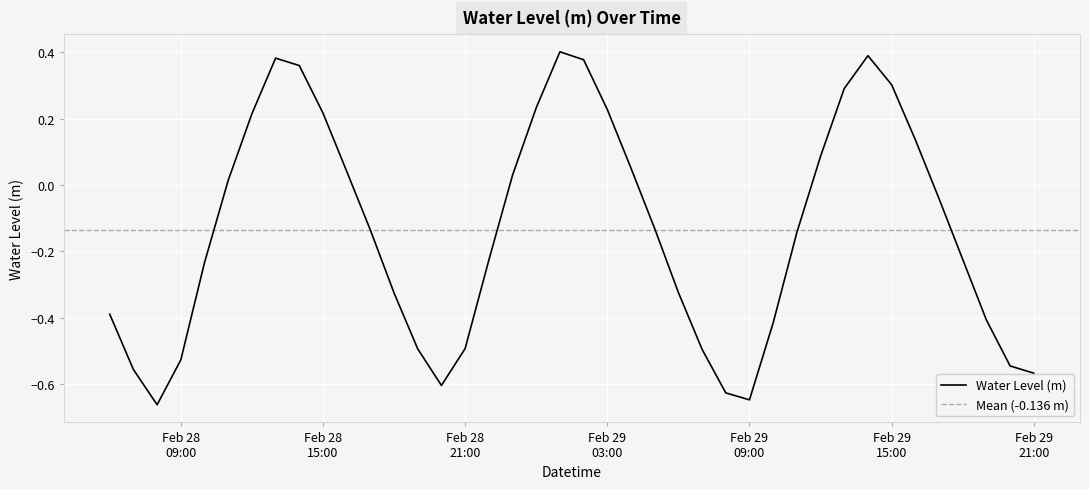

List the labels in order of value, smallest first.

2024-02-28 08:00:00, 2024-02-29 09:00:00, 2024-02-29 08:00:00, 2024-02-28 20:00:00, 2024-02-29 21:00:00, 2024-02-28 07:00:00, 2024-02-29 20:00:00, 2024-02-28 09:00:00, 2024-02-29 07:00:00, 2024-02-28 19:00:00, 2024-02-28 21:00:00, 2024-02-29 10:00:00, 2024-02-29 19:00:00, 2024-02-28 06:00:00, 2024-02-28 18:00:00, 2024-02-29 06:00:00, 2024-02-28 10:00:00, 2024-02-28 22:00:00, 2024-02-29 18:00:00, 2024-02-29 11:00:00, 2024-02-28 17:00:00, 2024-02-29 05:00:00, 2024-02-29 17:00:00, 2024-02-28 11:00:00, 2024-02-28 23:00:00, 2024-02-28 16:00:00, 2024-02-29 04:00:00, 2024-02-29 12:00:00, 2024-02-29 16:00:00, 2024-02-28 12:00:00, 2024-02-28 15:00:00, 2024-02-29 03:00:00, 2024-02-29 00:00:00, 2024-02-29 13:00:00, 2024-02-29 15:00:00, 2024-02-28 14:00:00, 2024-02-29 02:00:00, 2024-02-28 13:00:00, 2024-02-29 14:00:00, 2024-02-29 01:00:00